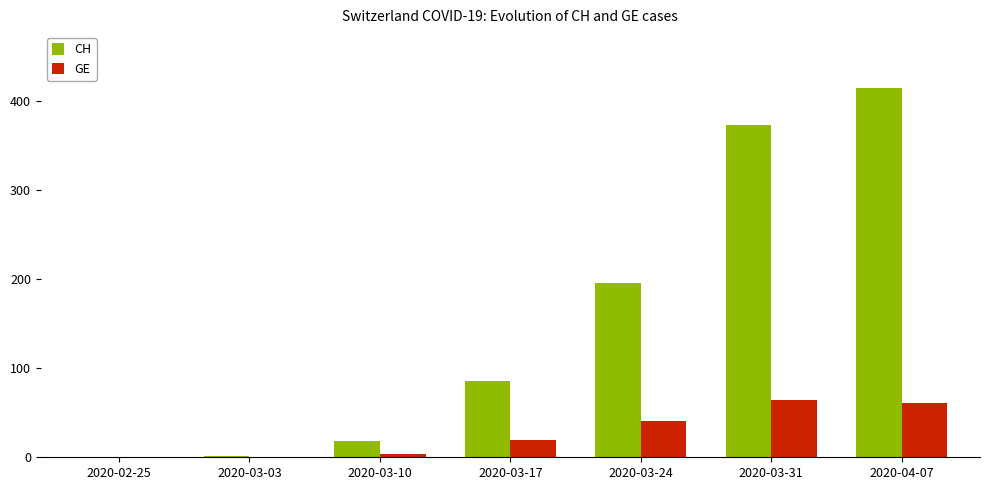

What is the maximum value shown in the chart?

415